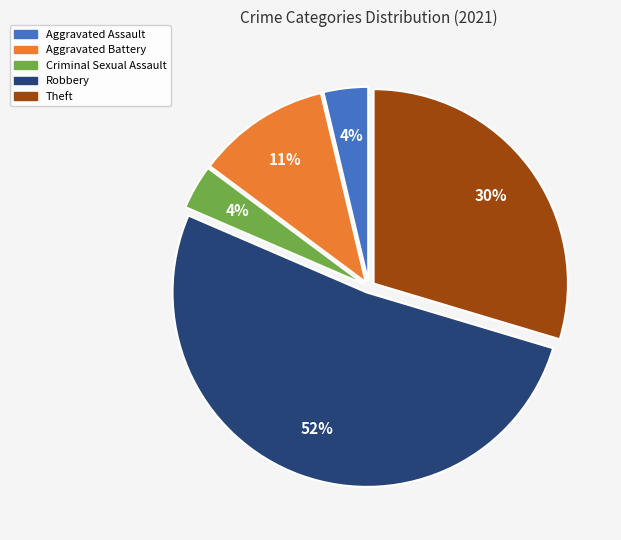

Do Aggravated Battery and Criminal Sexual Assault together represent more than half of the pie?

No